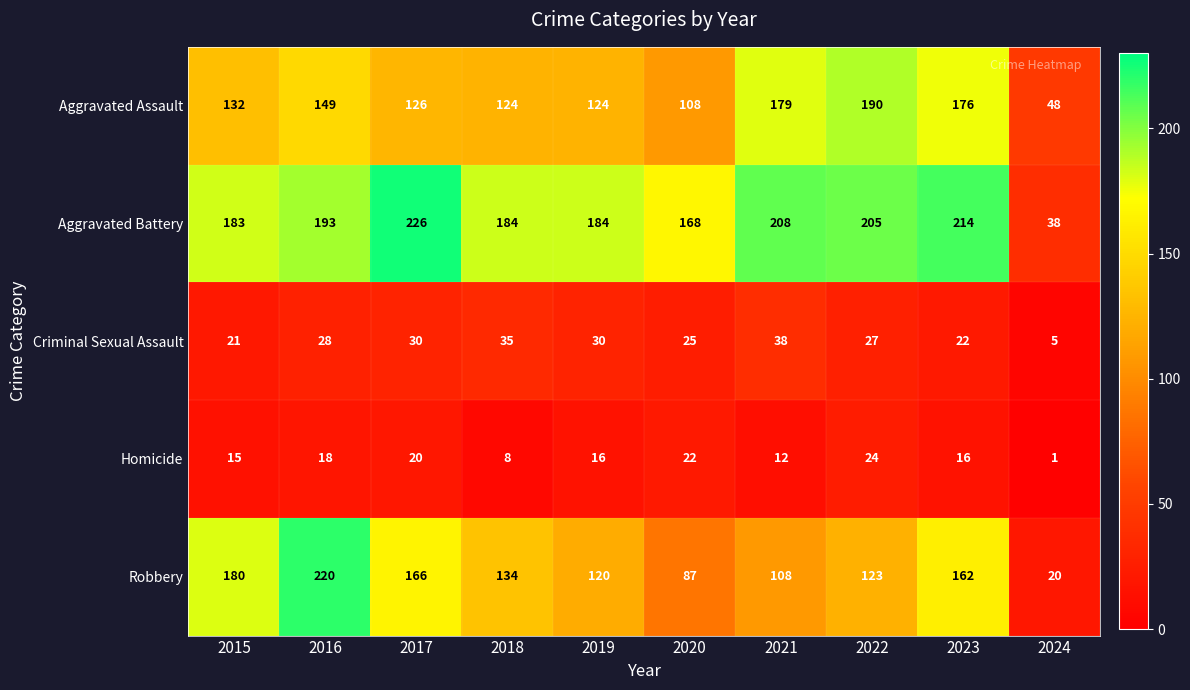

What is the total value across all series at 2021?

545